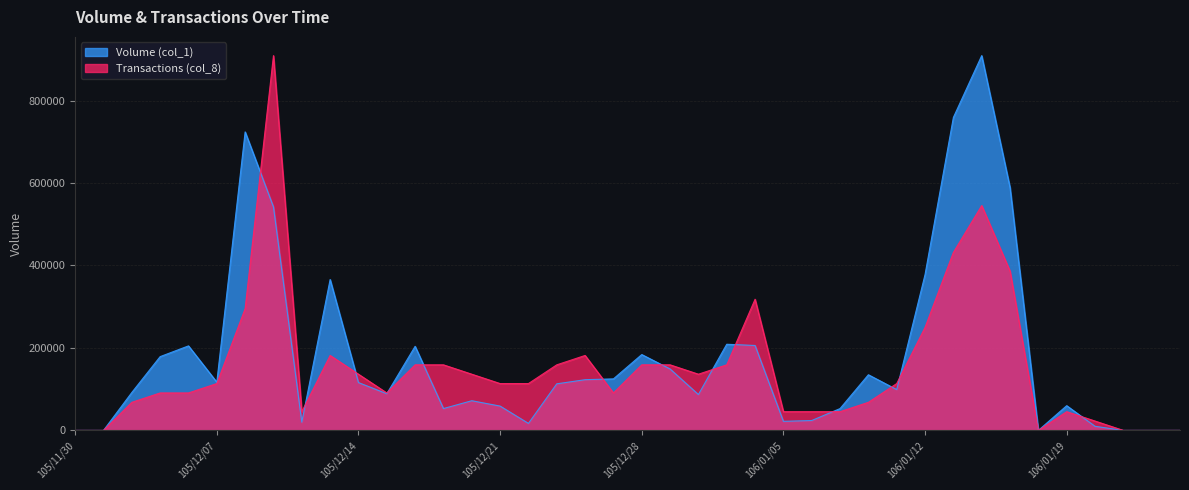

Which series has the largest total across all categories?

Volume (col_1)